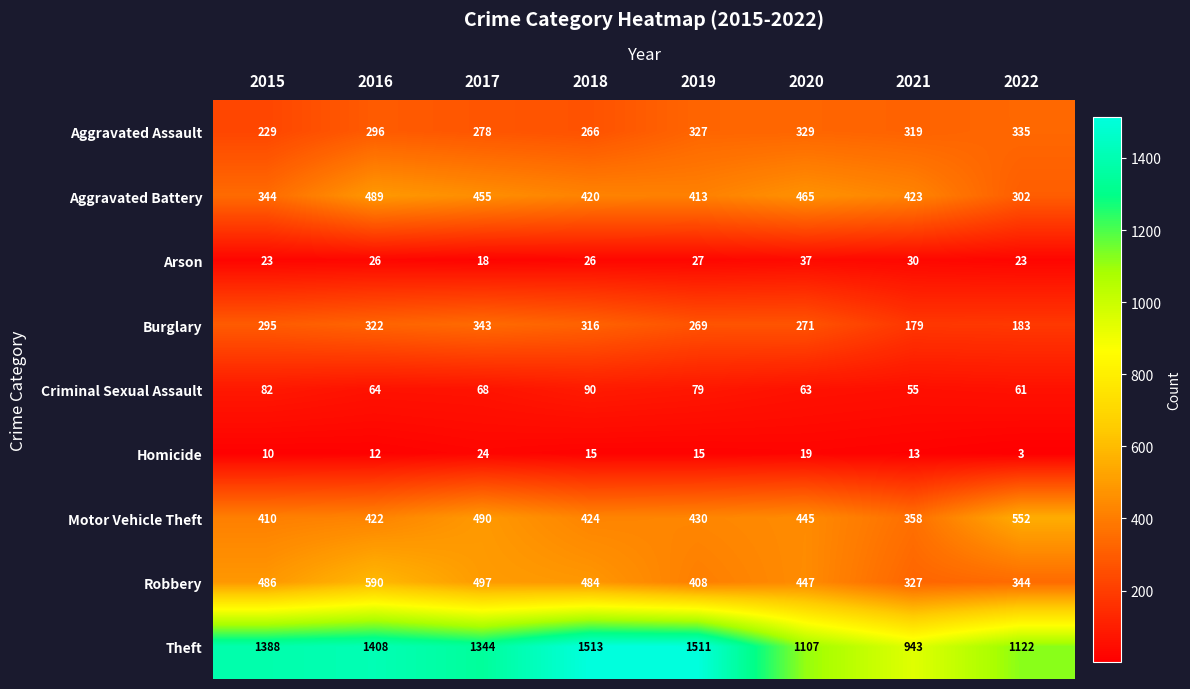

Which category has the highest value across all series?

2018